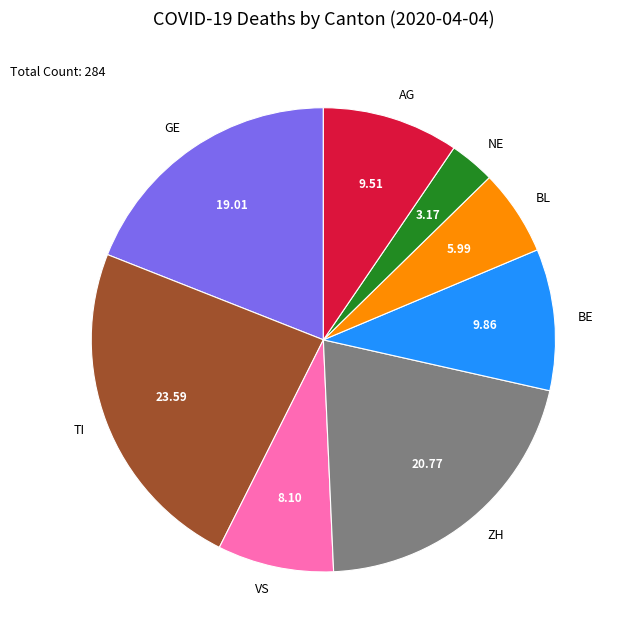

What is the largest slice in the pie chart?

TI